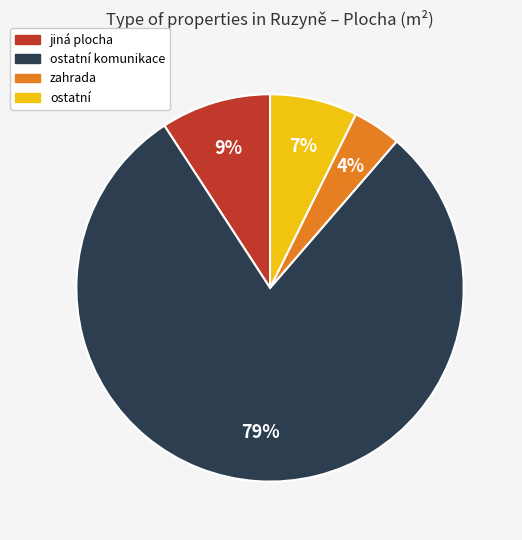

Does any single category account for the majority?

Yes